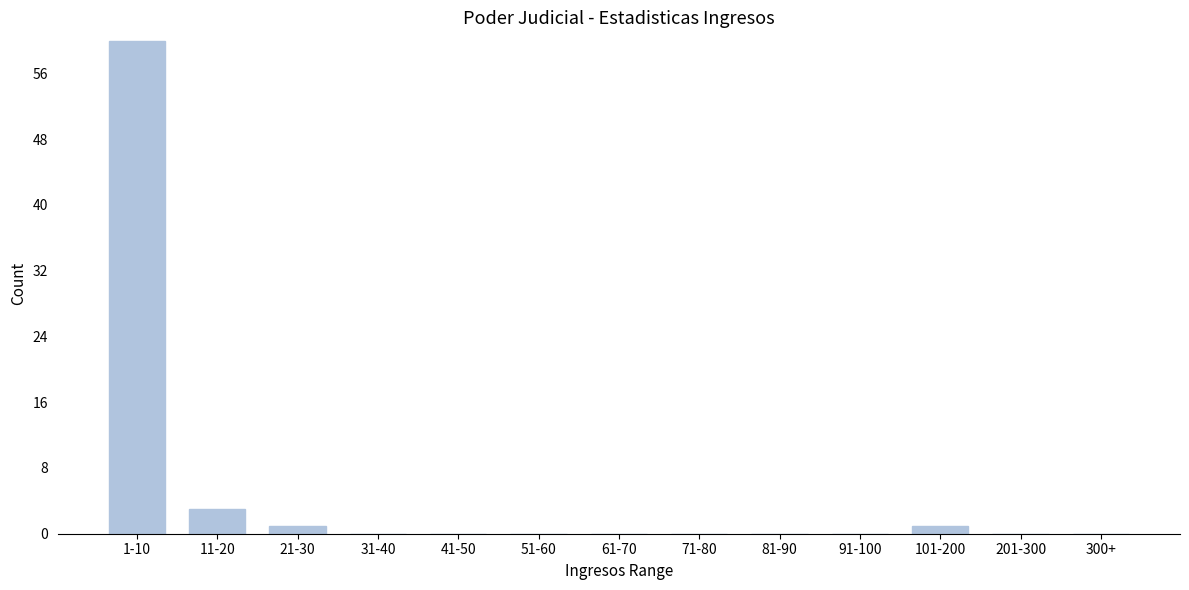

Reading left to right, list all the values displayed in this chart.

1-10=60	11-20=3	21-30=1	31-40=0	41-50=0	51-60=0	61-70=0	71-80=0	81-90=0	91-100=0	101-200=1	201-300=0	300+=0